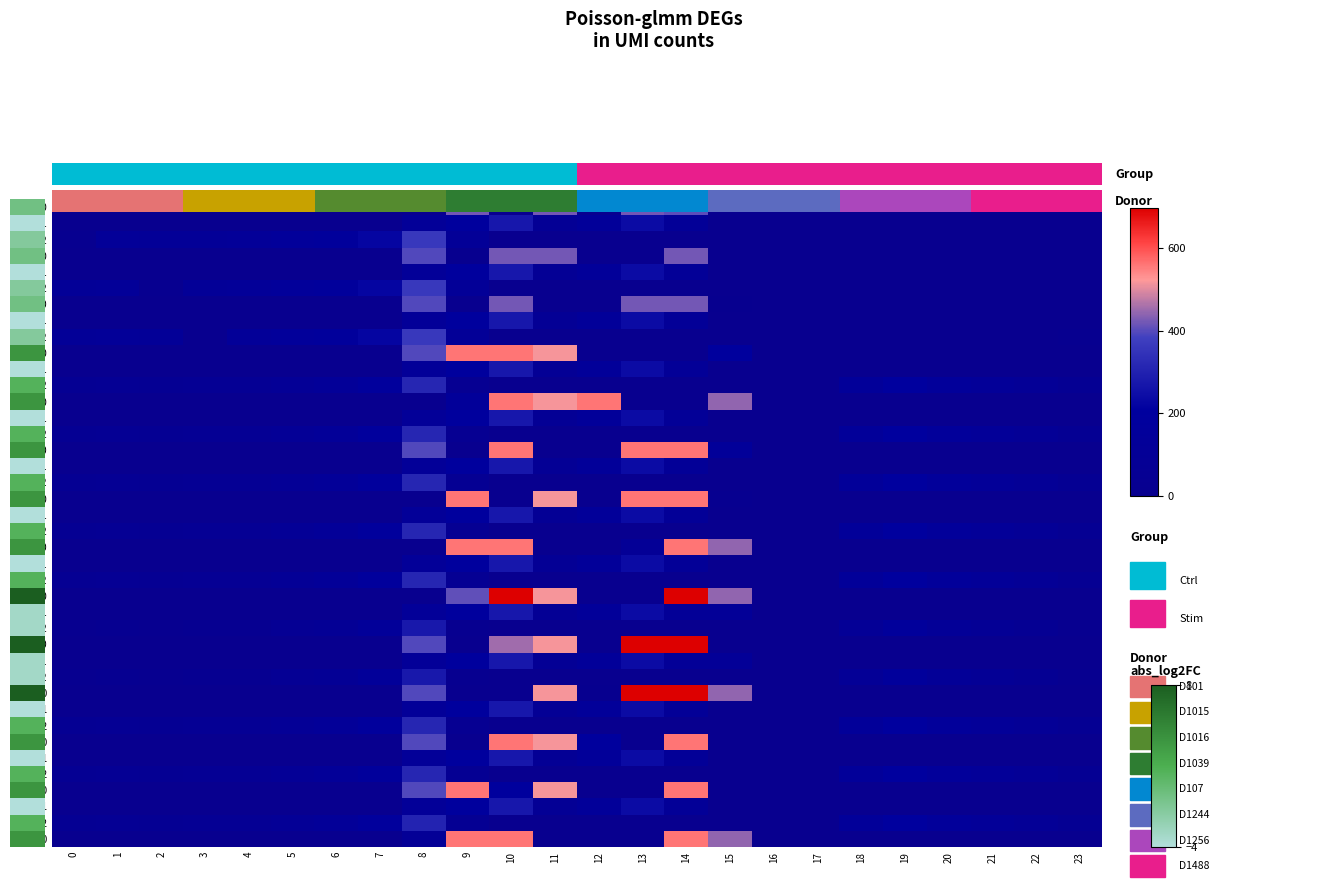

How many categories are shown in the chart?

24